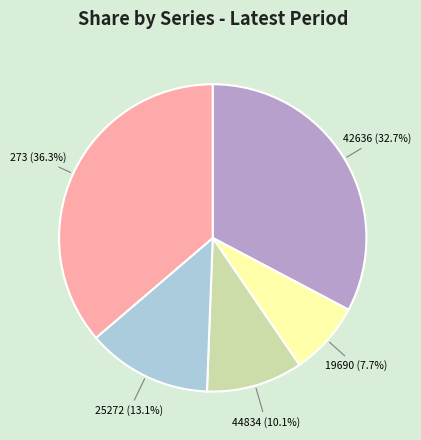

Is there any slice that represents more than half of the pie?

No